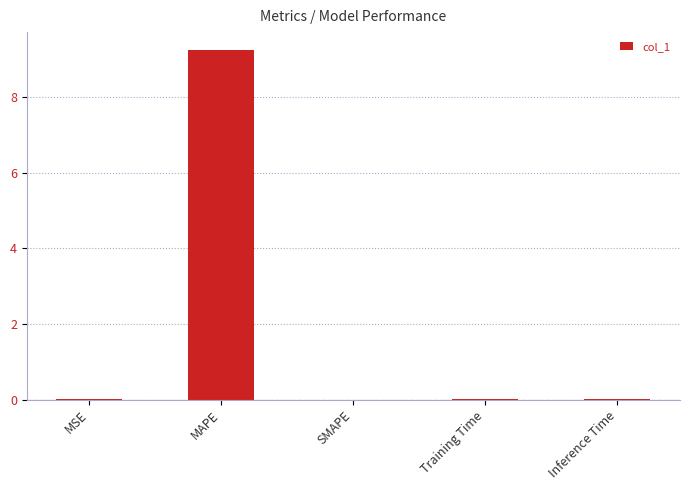

What is the sum of all values?

9.3